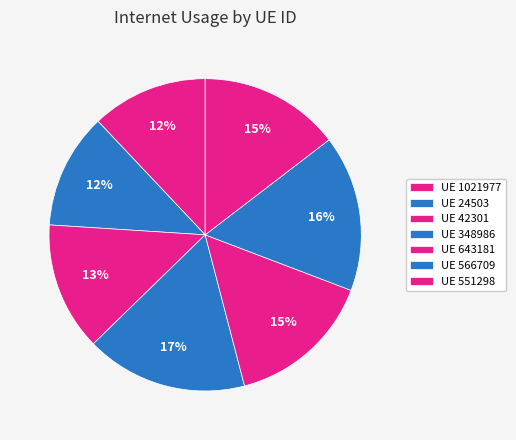

How many segments does this pie chart have?

7